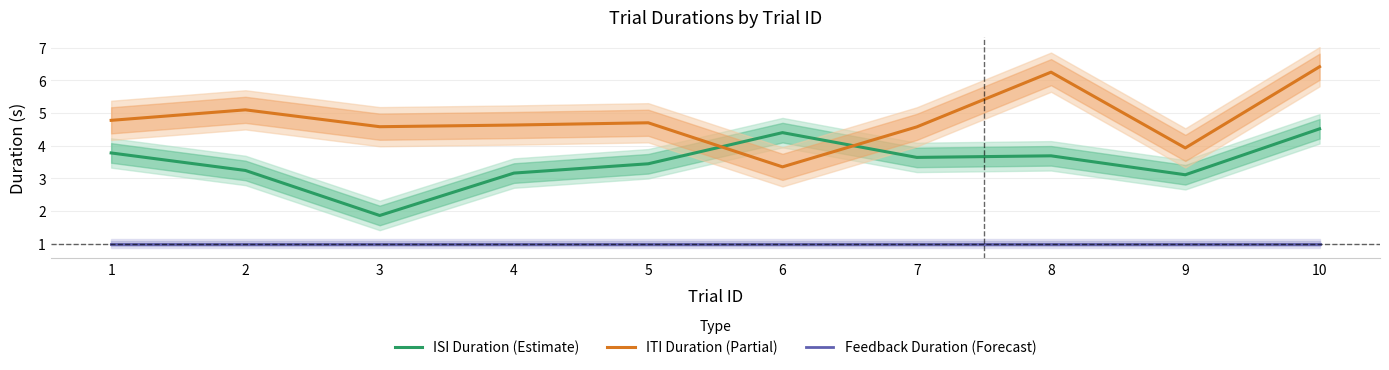

The value of Feedback Duration (Forecast) at 6 is 1.0. True or false?

True